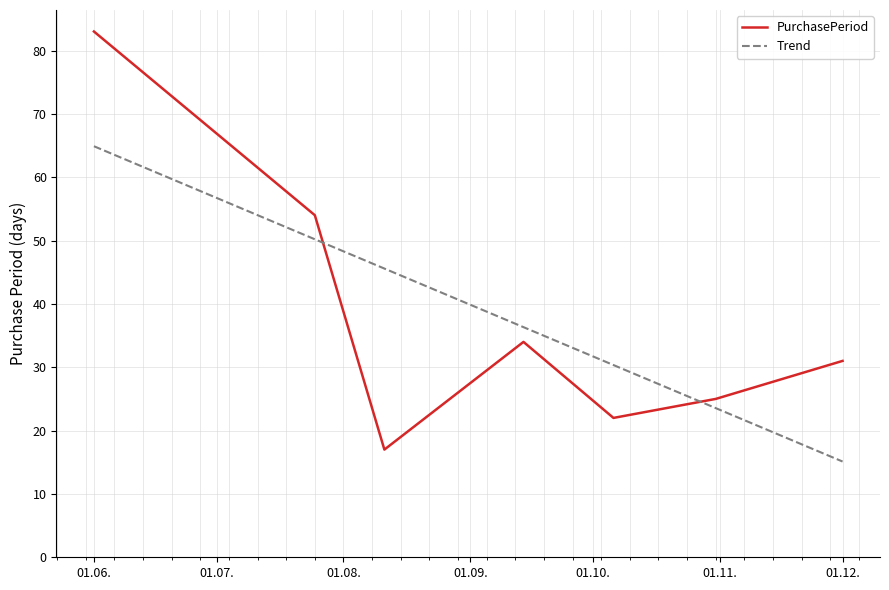

Does the chart have visible grid lines?

Yes